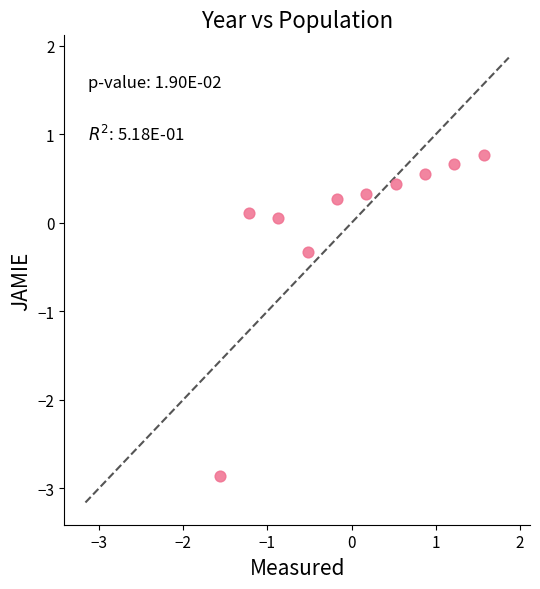

What is the range of Y values (max minus min)?

3.6